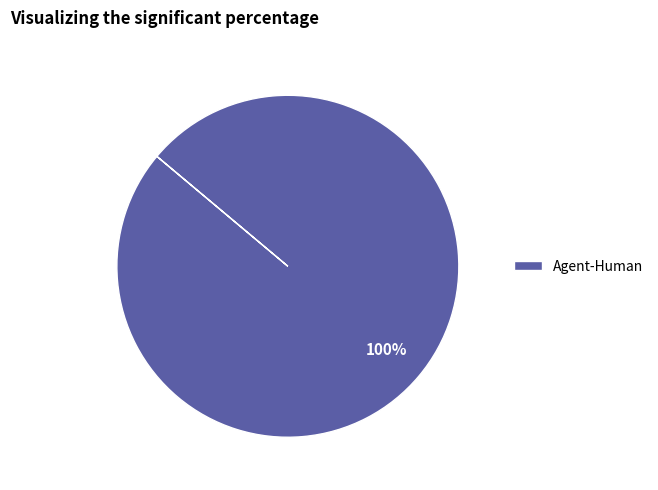

To the nearest percent, what portion does Agent-Human represent?

100%